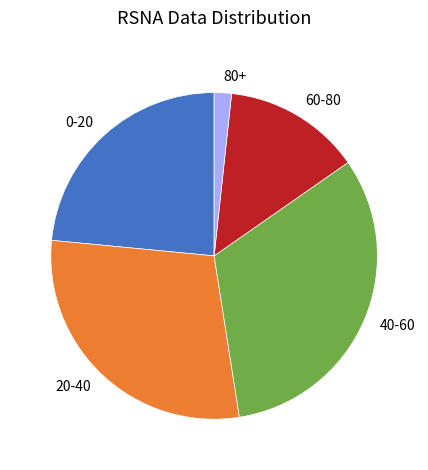

Which slice is the smallest?

80+